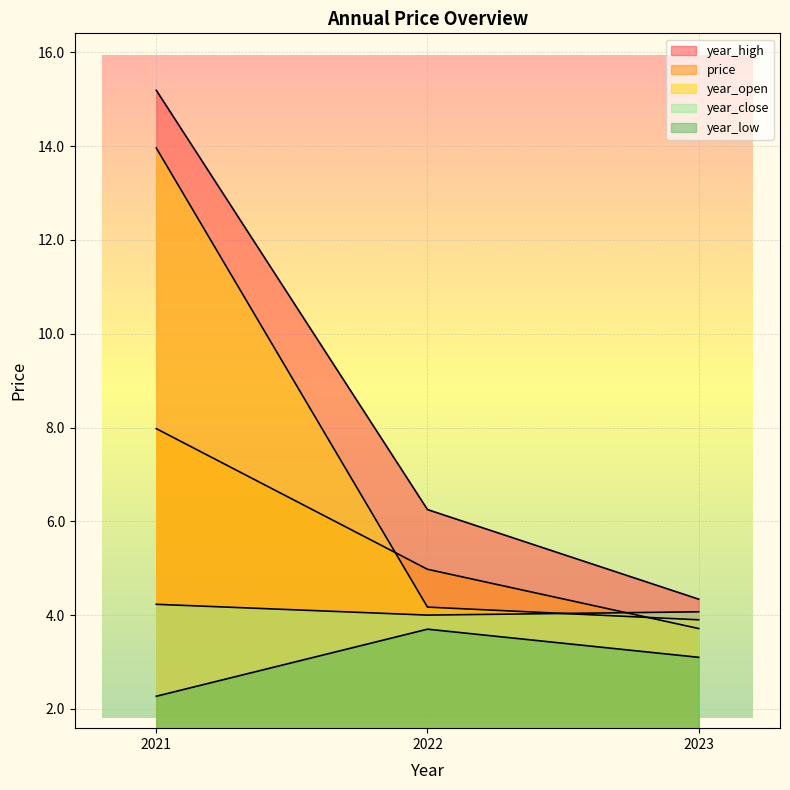

How many lines are shown in the chart?

5